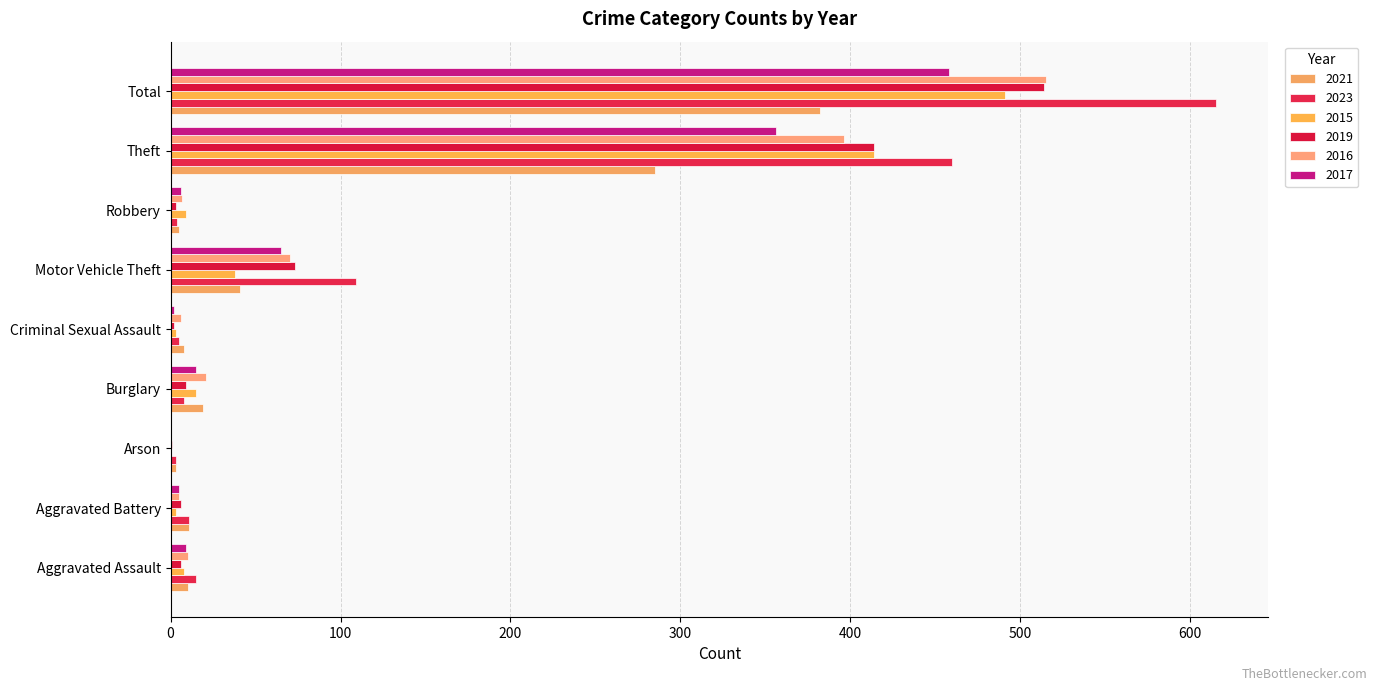

Reading right to left, what are all the values shown in this chart?

2021: Total=382	Theft=285	Robbery=5	Motor Vehicle Theft=41	Criminal Sexual Assault=8	Burglary=19	Arson=3	Aggravated Battery=11	Aggravated Assault=10
2023: Total=615	Theft=460	Robbery=4	Motor Vehicle Theft=109	Criminal Sexual Assault=5	Burglary=8	Arson=3	Aggravated Battery=11	Aggravated Assault=15
2015: Total=491	Theft=414	Robbery=9	Motor Vehicle Theft=38	Criminal Sexual Assault=3	Burglary=15	Arson=0	Aggravated Battery=3	Aggravated Assault=8
2019: Total=514	Theft=414	Robbery=3	Motor Vehicle Theft=73	Criminal Sexual Assault=2	Burglary=9	Arson=1	Aggravated Battery=6	Aggravated Assault=6
2016: Total=515	Theft=396	Robbery=7	Motor Vehicle Theft=70	Criminal Sexual Assault=6	Burglary=21	Arson=0	Aggravated Battery=5	Aggravated Assault=10
2017: Total=458	Theft=356	Robbery=6	Motor Vehicle Theft=65	Criminal Sexual Assault=2	Burglary=15	Arson=0	Aggravated Battery=5	Aggravated Assault=9